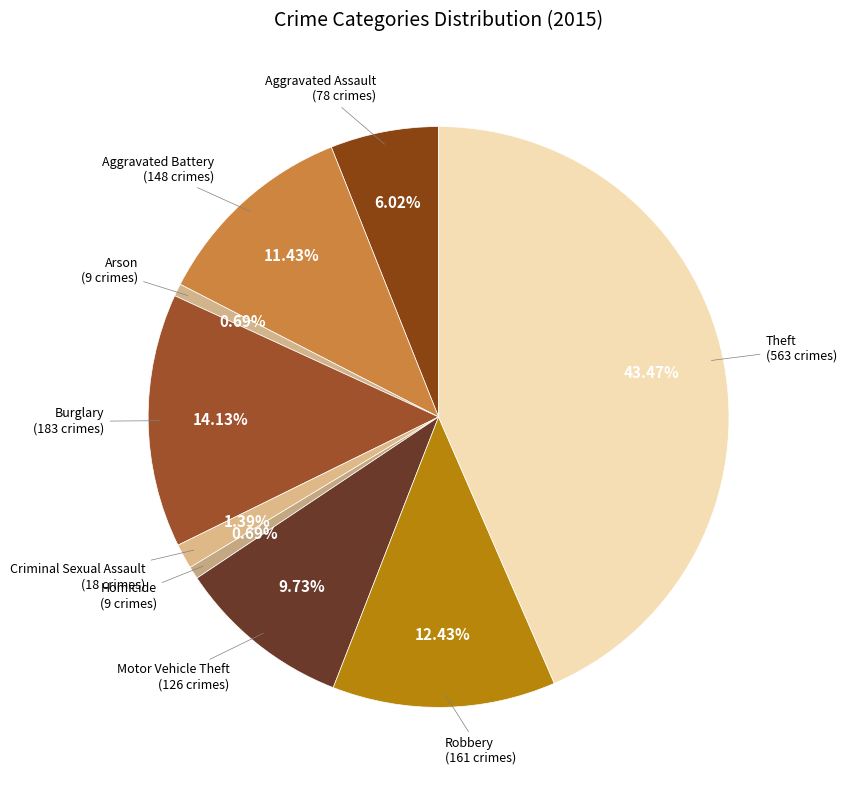

How many segments does this pie chart have?

9